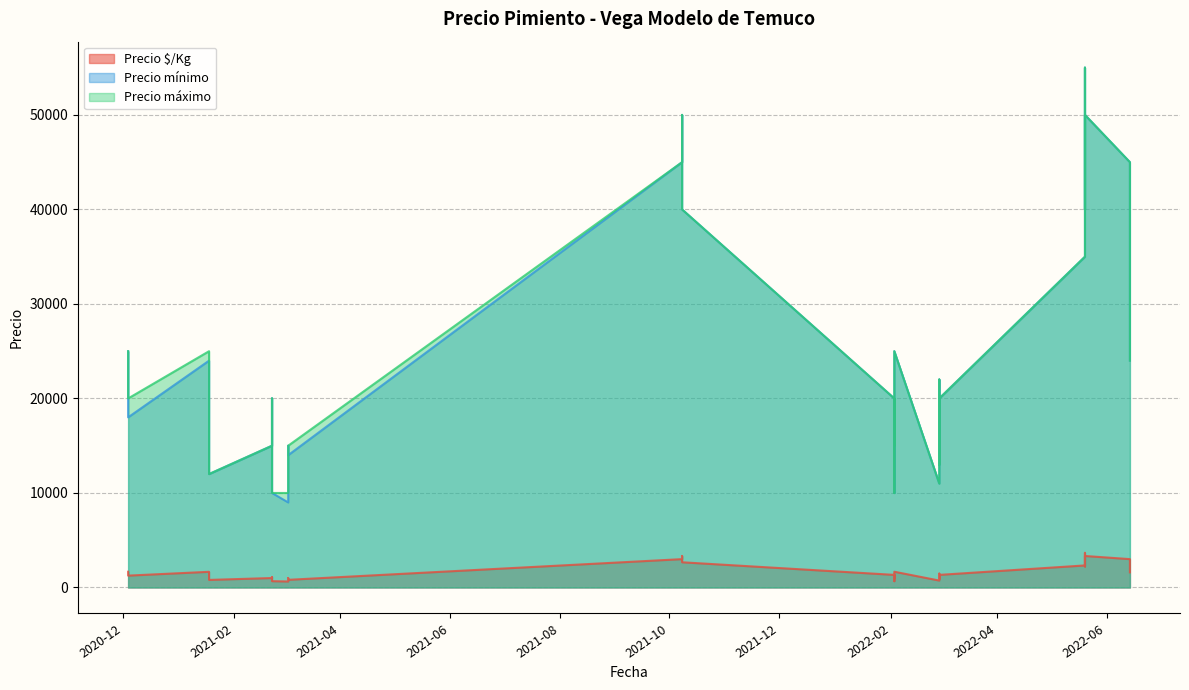

True or false: Precio máximo has more than 0 interior local peaks.

True